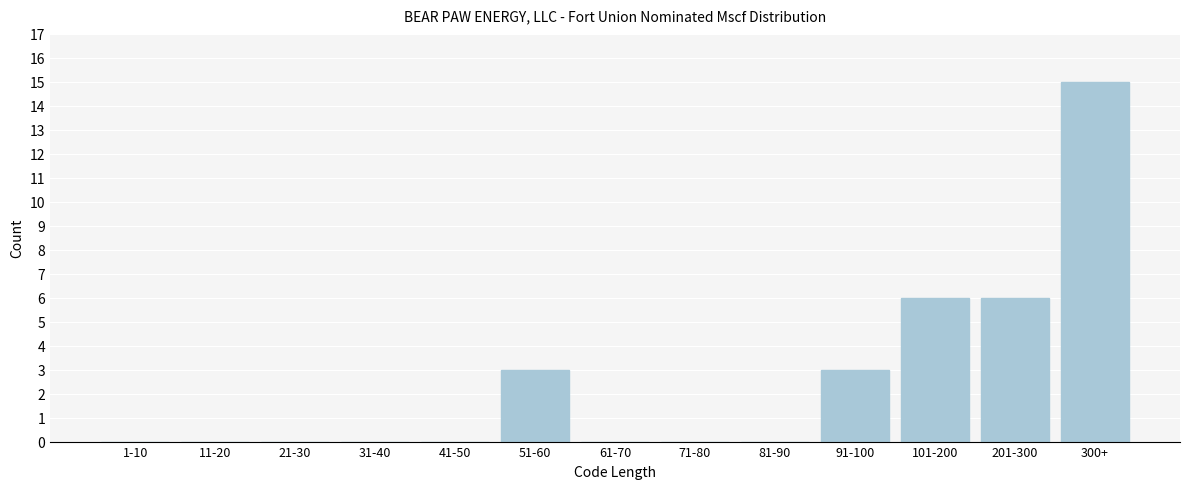

Reading left to right, extract all data points from this chart.

1-10=0	11-20=0	21-30=0	31-40=0	41-50=0	51-60=3	61-70=0	71-80=0	81-90=0	91-100=3	101-200=6	201-300=6	300+=15